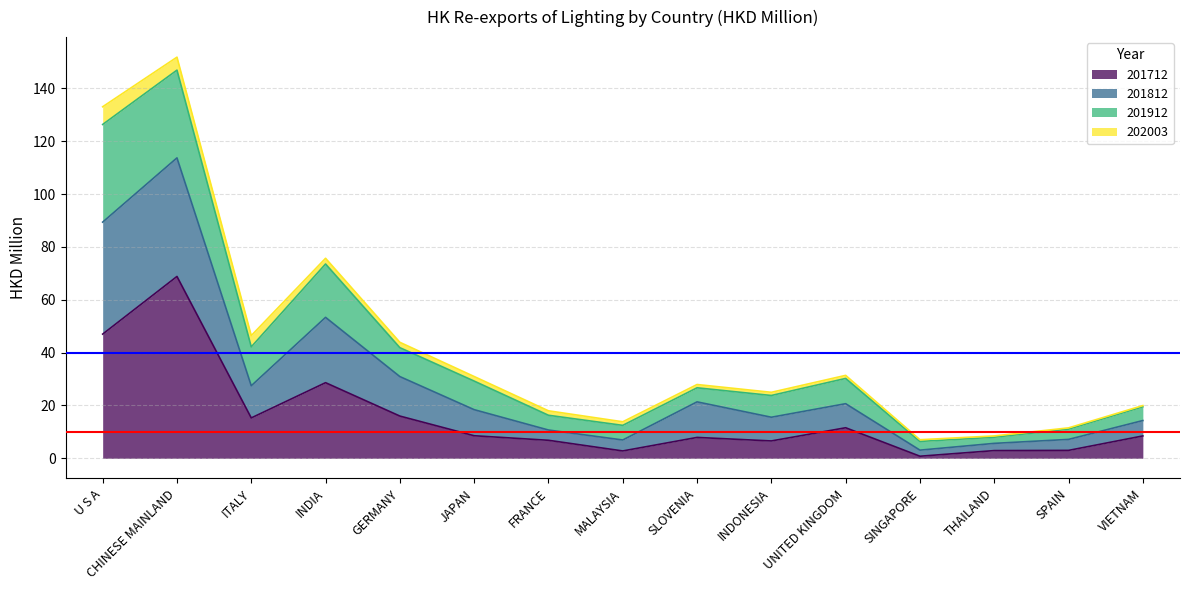

True or false: 201712 has a value of 7.9 at SLOVENIA.

True